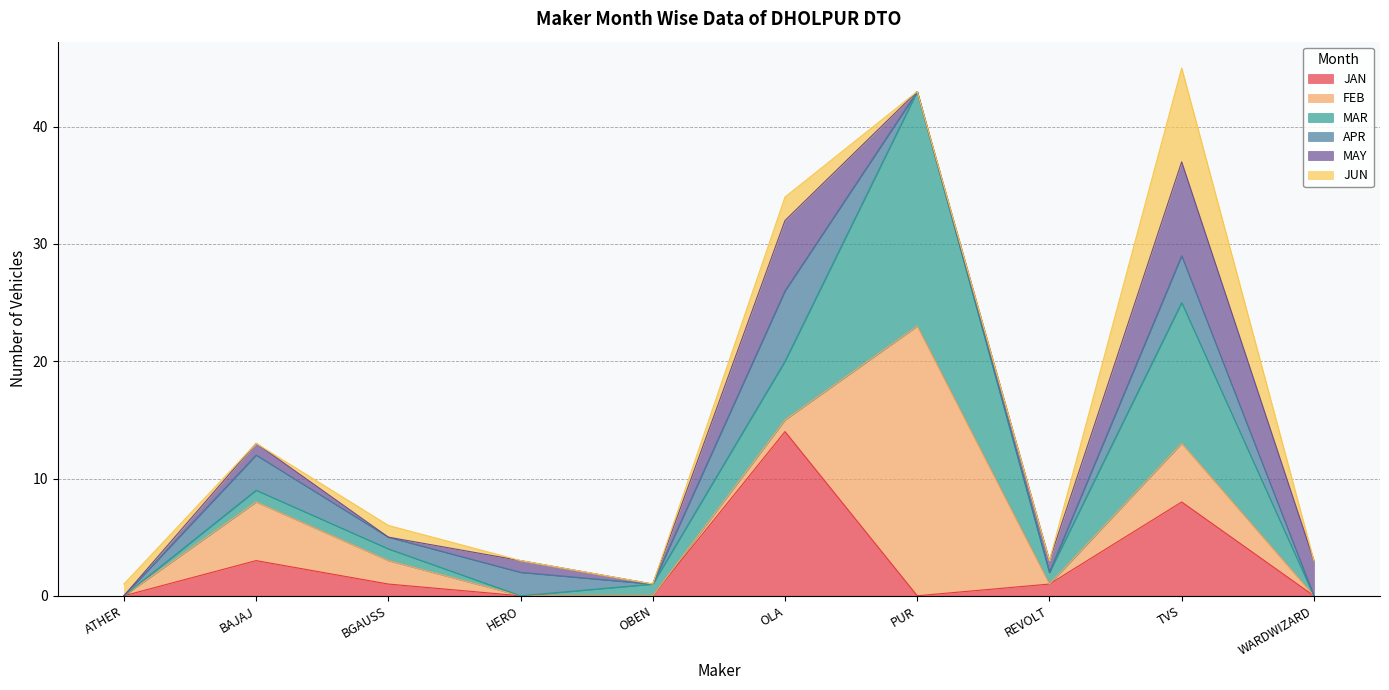

What is the value of the APR point at the 3rd from the left?

1